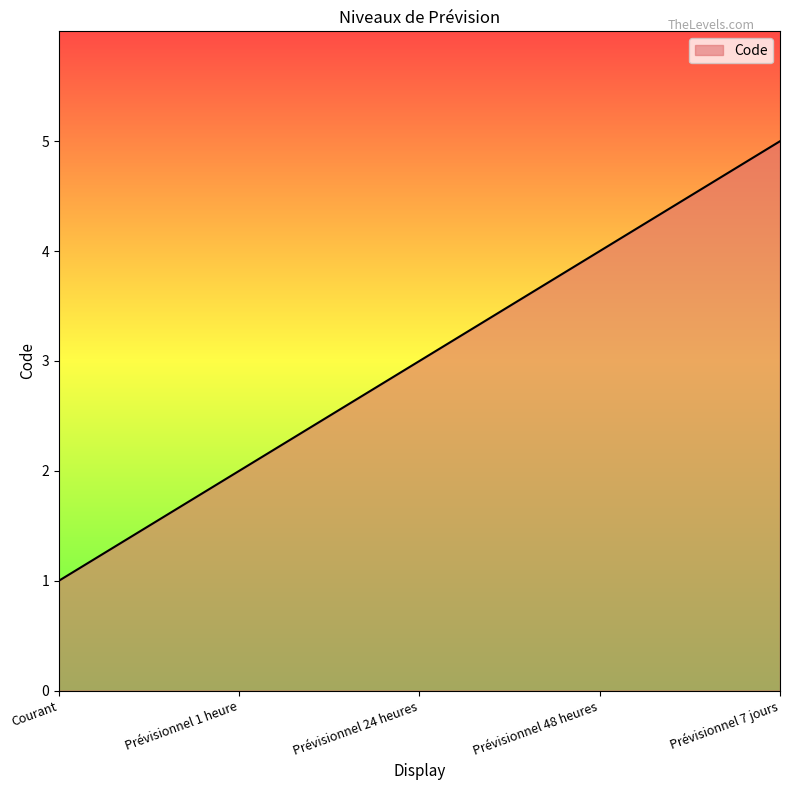

Reading left to right, extract all data points from this chart.

1	2	3	4	5